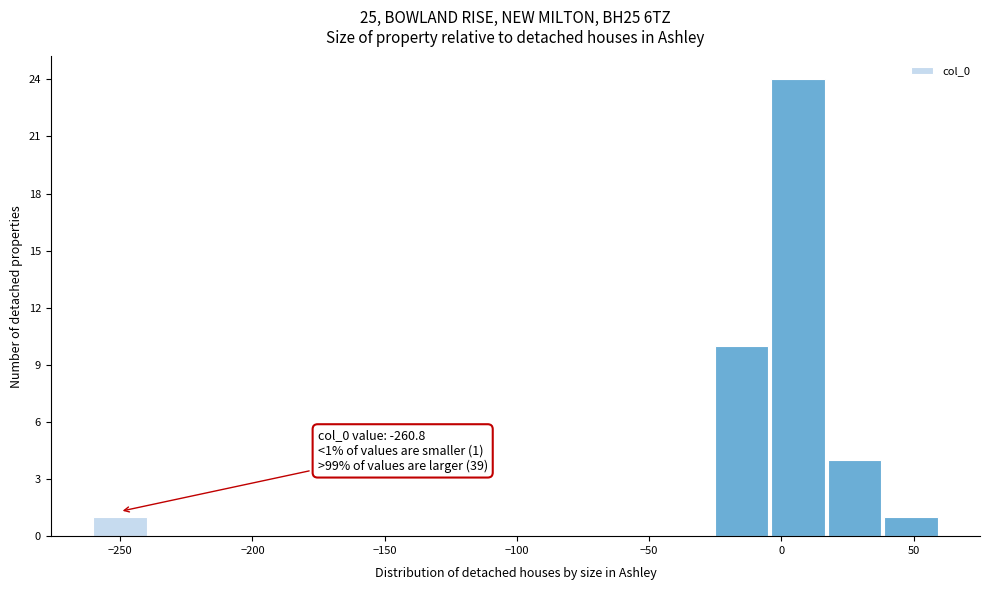

Over which range of the x-axis is the bar tallest?

-5 to 15